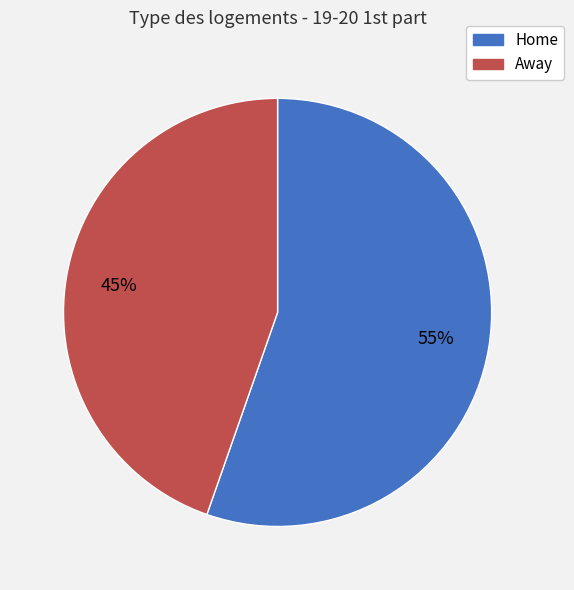

Combined, do Away and Home account for over 50%?

Yes